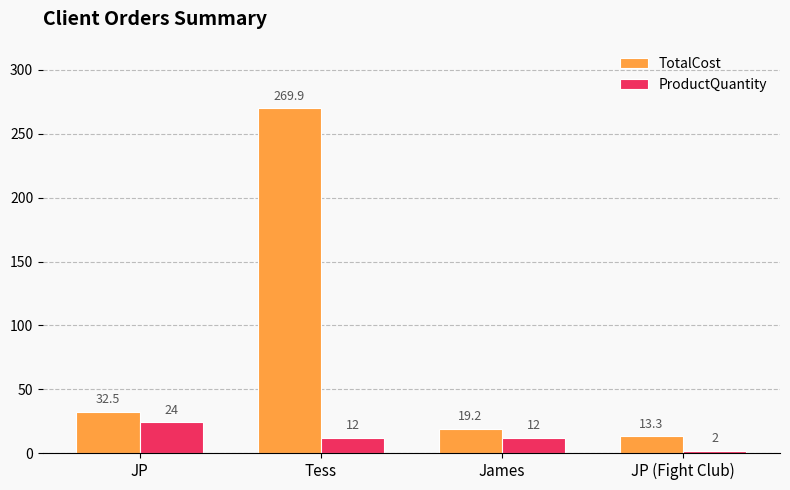

What is the sum of the ProductQuantity values at Tess and JP?

36.0